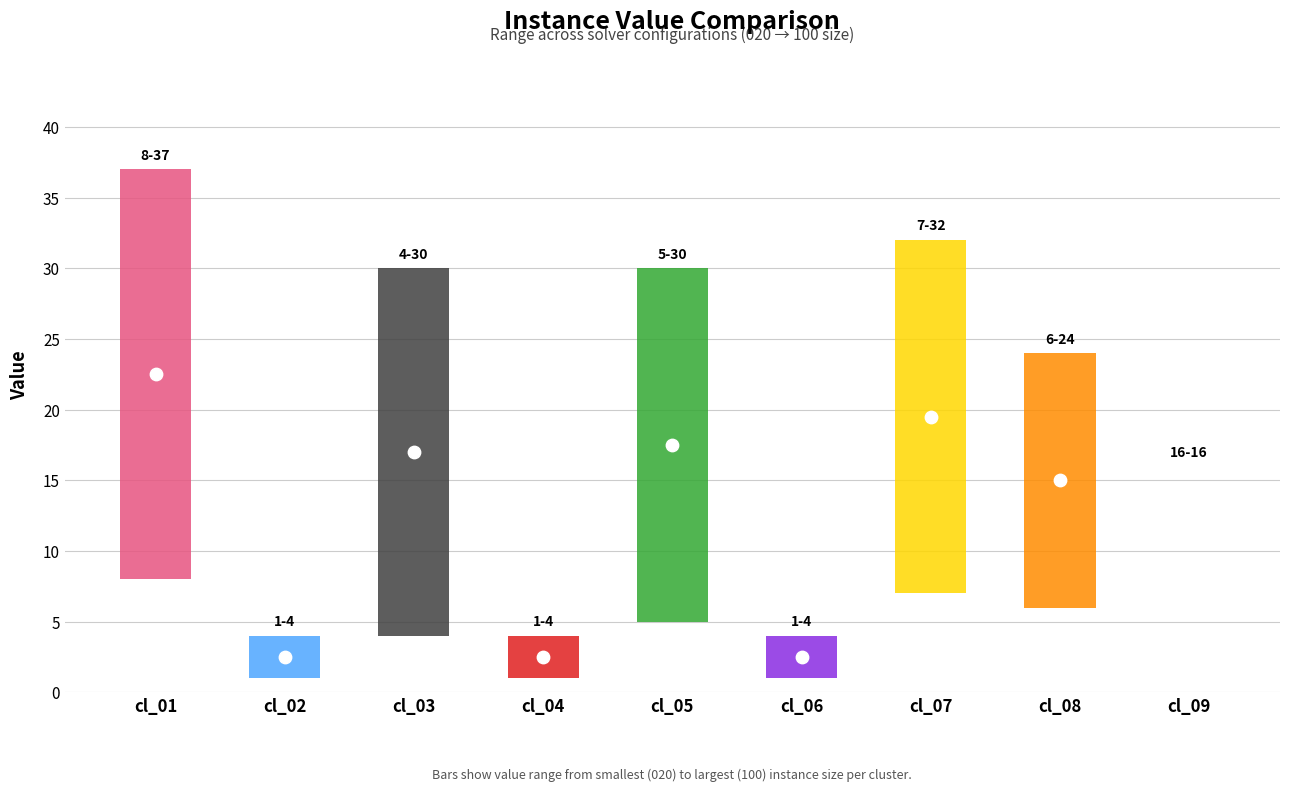

At how many categories does at least one series exceed 1?

6